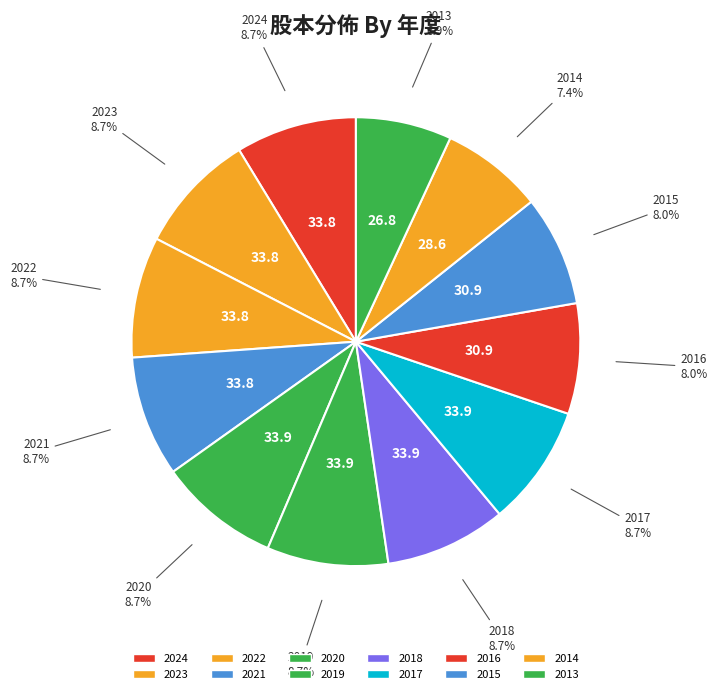

Does 2023 represent more than half of the total?

No